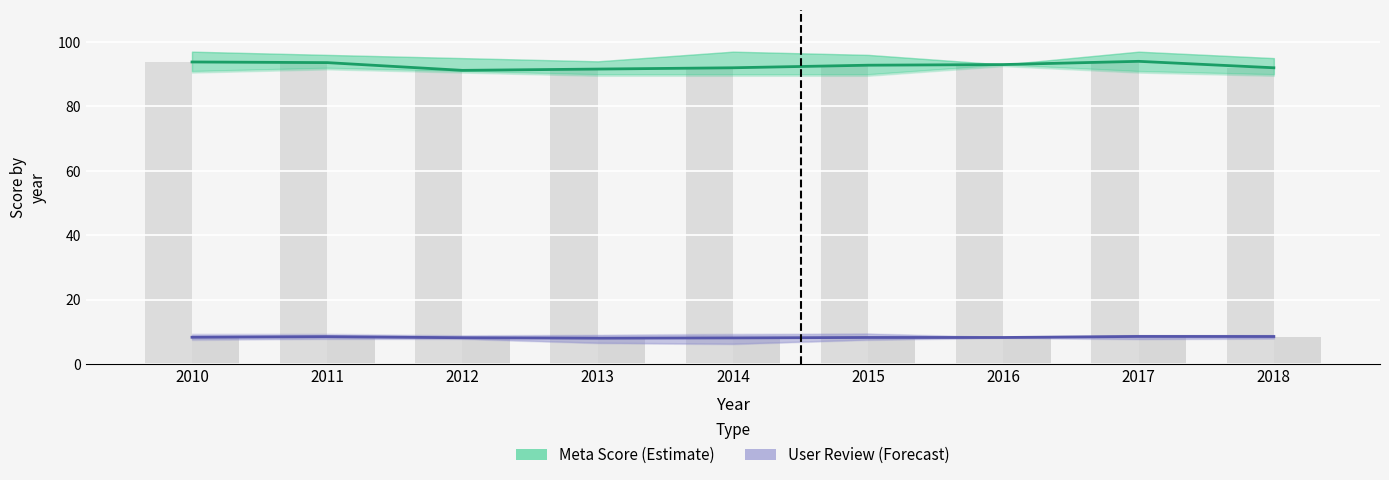

The value of Meta Score (Estimate) at 2018 is 51.4. True or false?

False